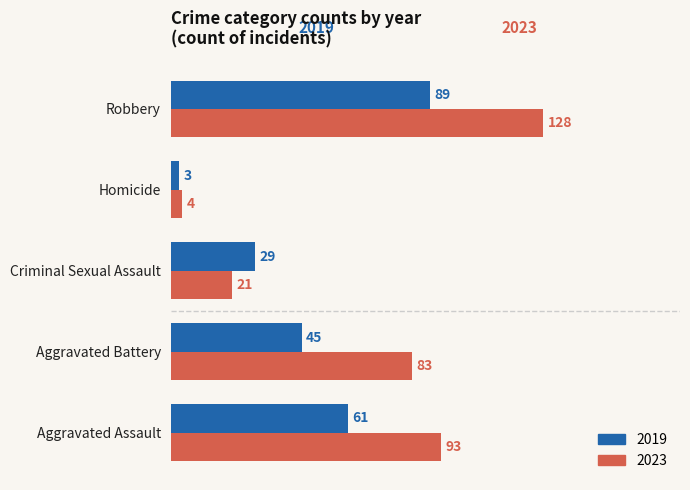

What is the spread (max minus min) of values at Criminal Sexual Assault?

8